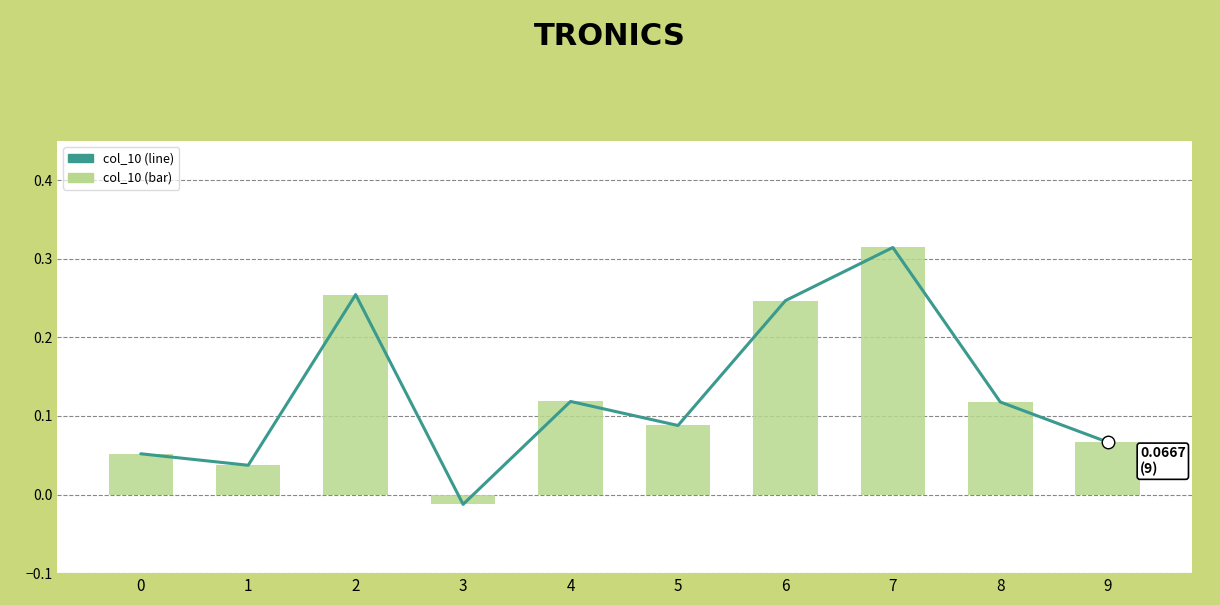

The col_10 series shows 0.1 at 4. True or false?

True